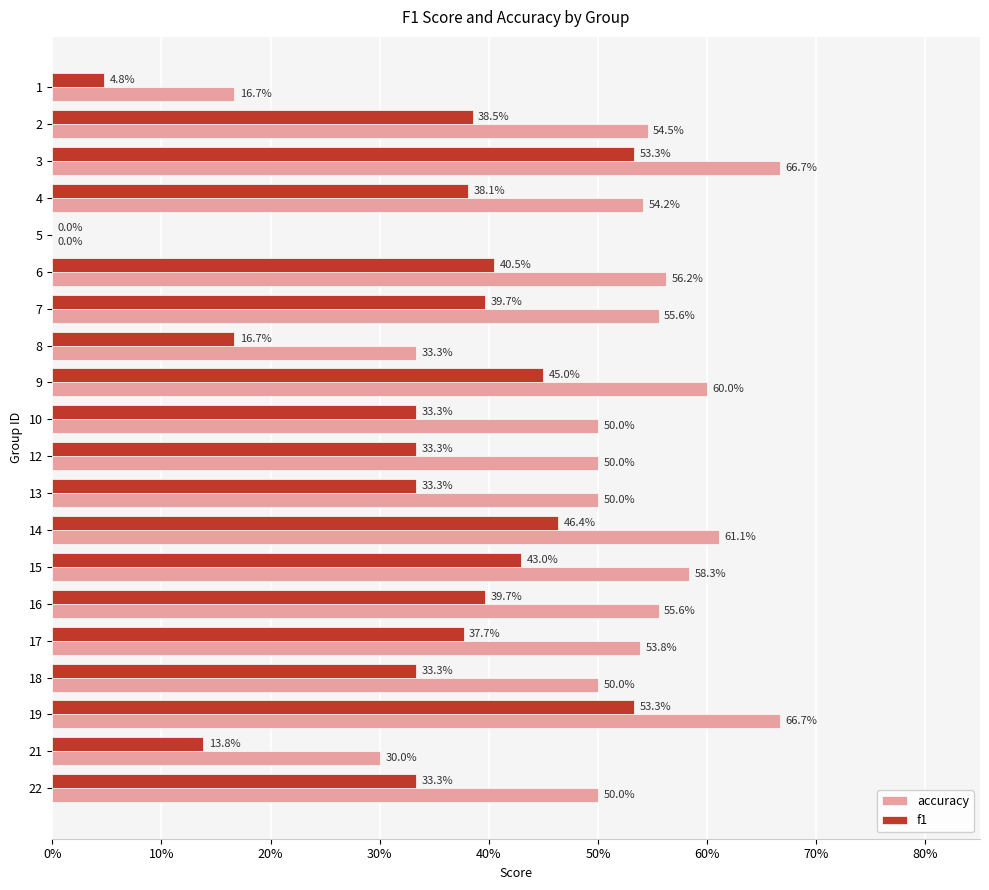

What are all the series names shown in the legend?

accuracy, f1